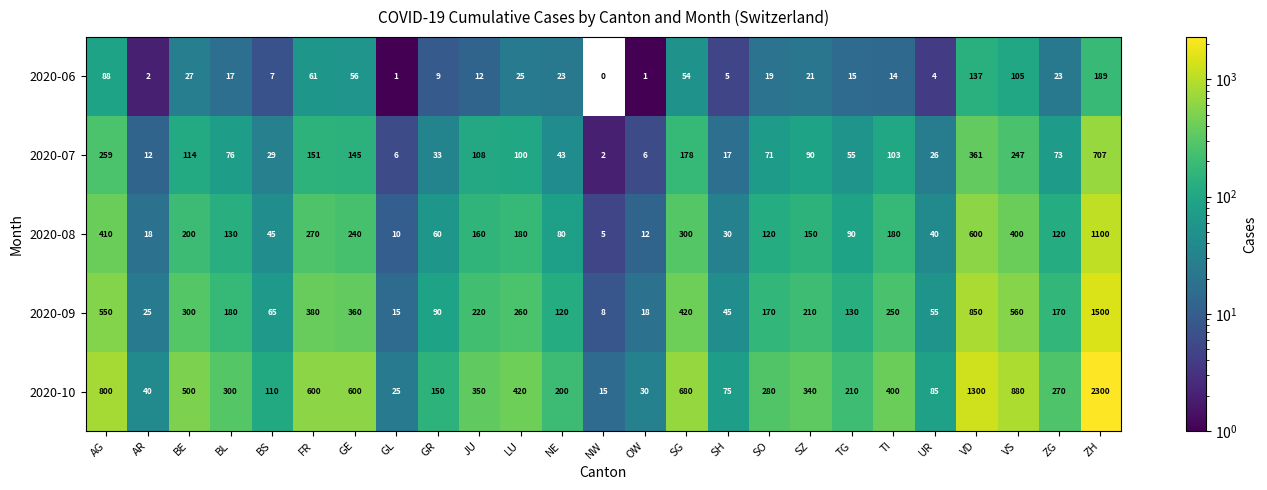

How many distinct data groups are displayed?

5